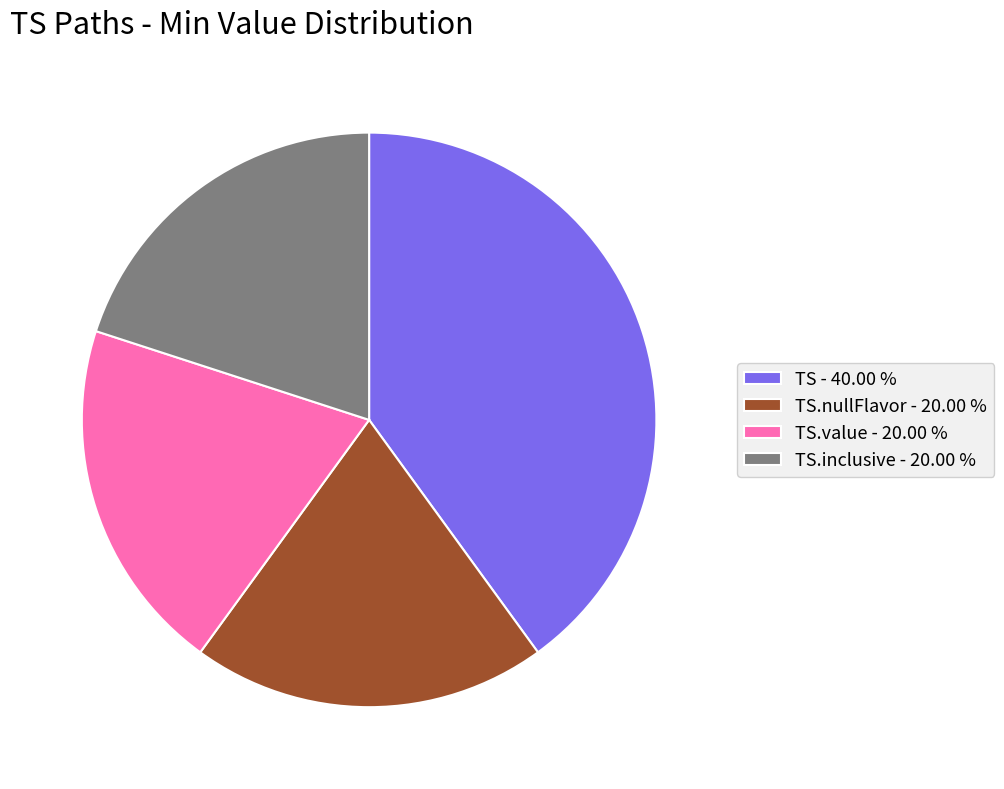

Is the sum of TS - 40.00 % and TS.inclusive - 20.00 % greater than half?

Yes